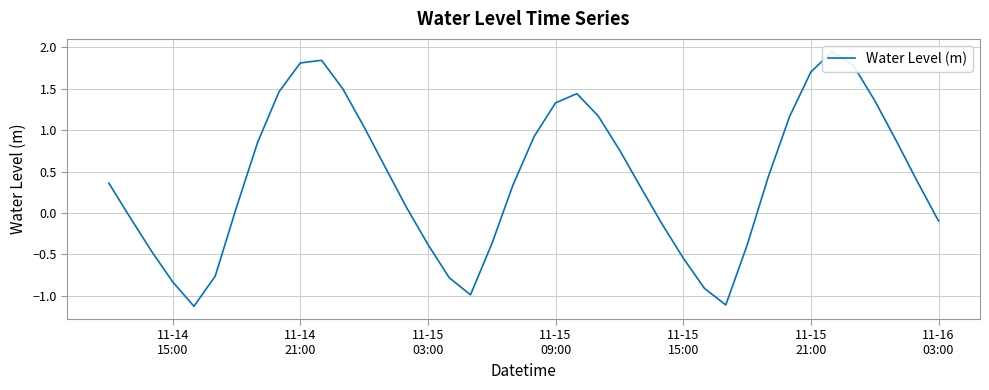

What is the average value?

0.4